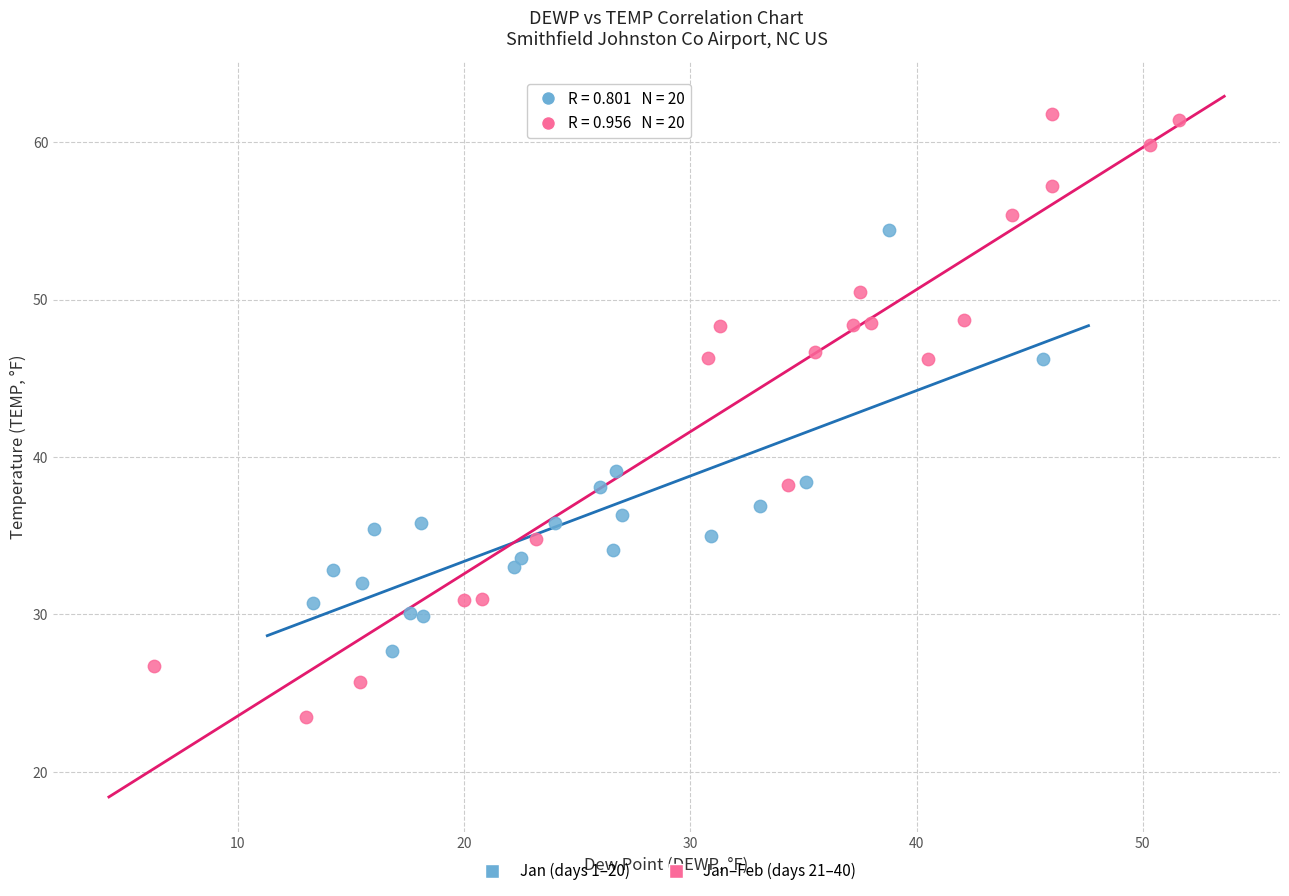

Which series has the largest Y range (max minus min)?

Jan–Feb (days 21–40)